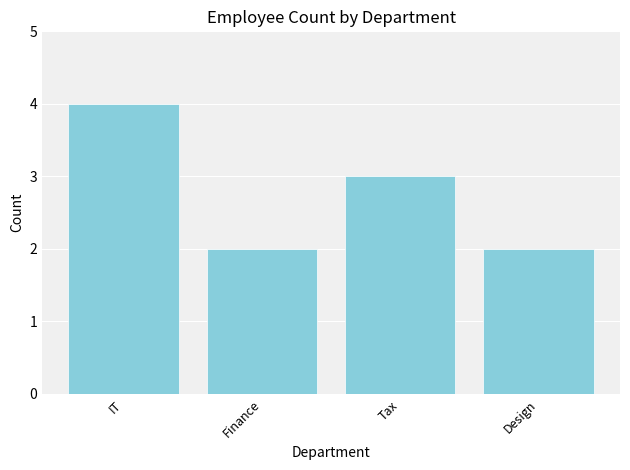

What is the label of the 3rd bar from the right?

Finance